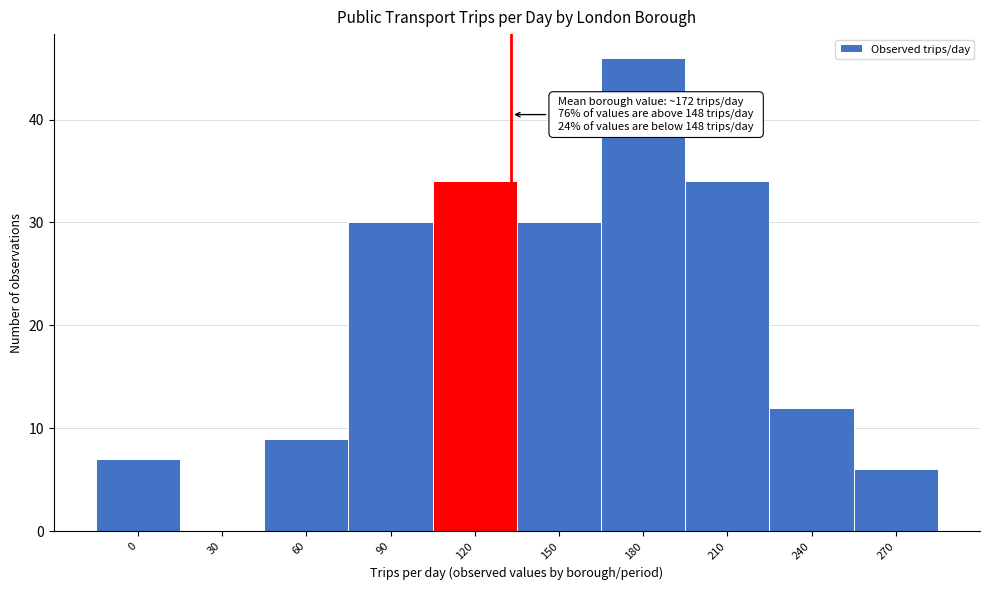

Reading left to right, extract all data points from this chart.

0=7	30=0	60=9	90=30	120=34	150=30	180=46	210=34	240=12	270=6